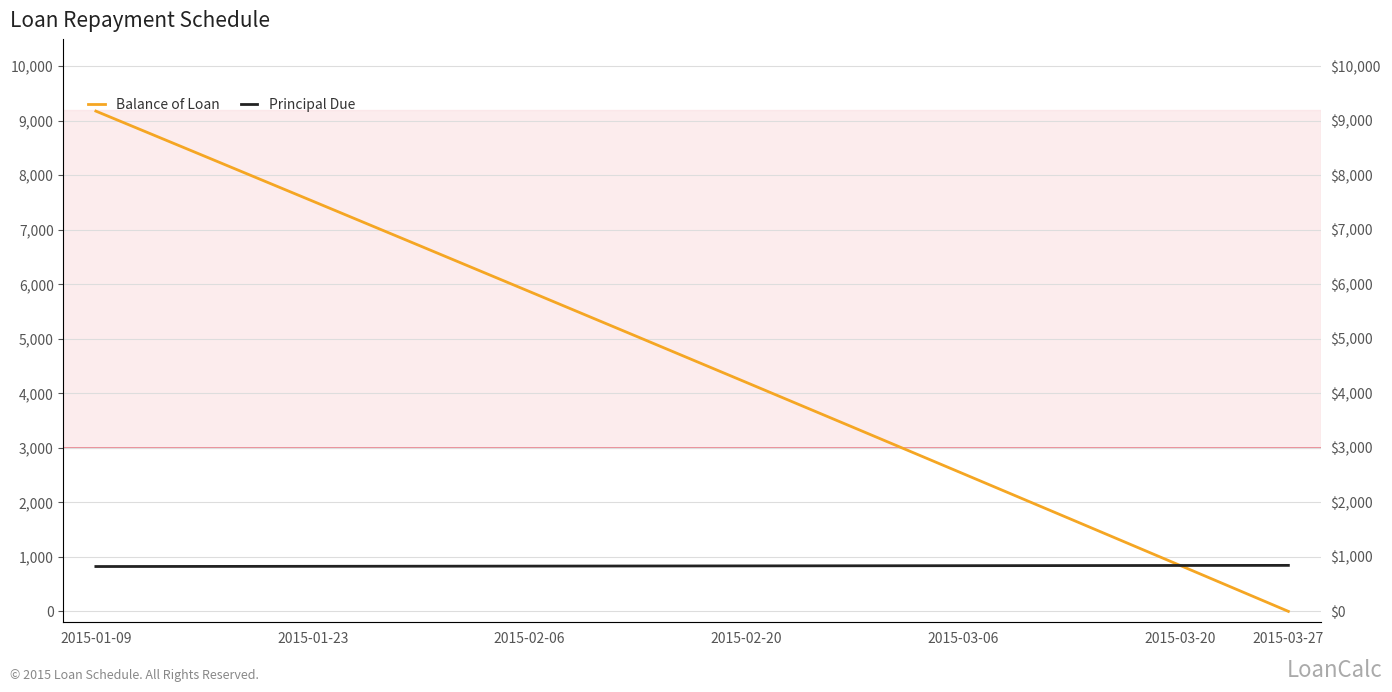

List the series in order of their peak value, lowest first.

Principal Due, Balance of Loan